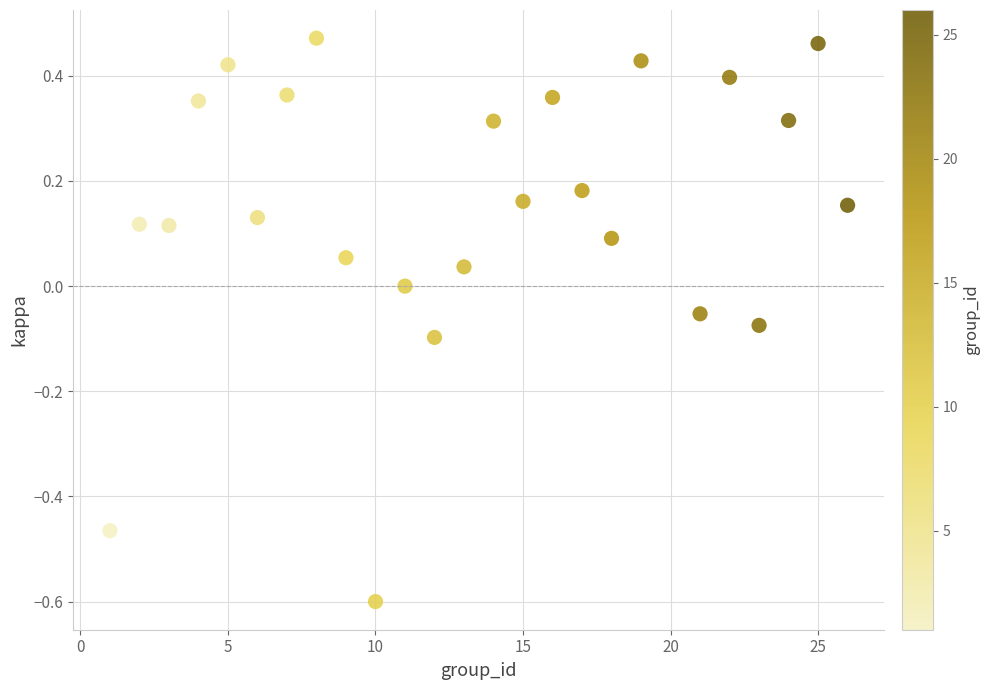

What is the range of Y values (max minus min)?

1.1